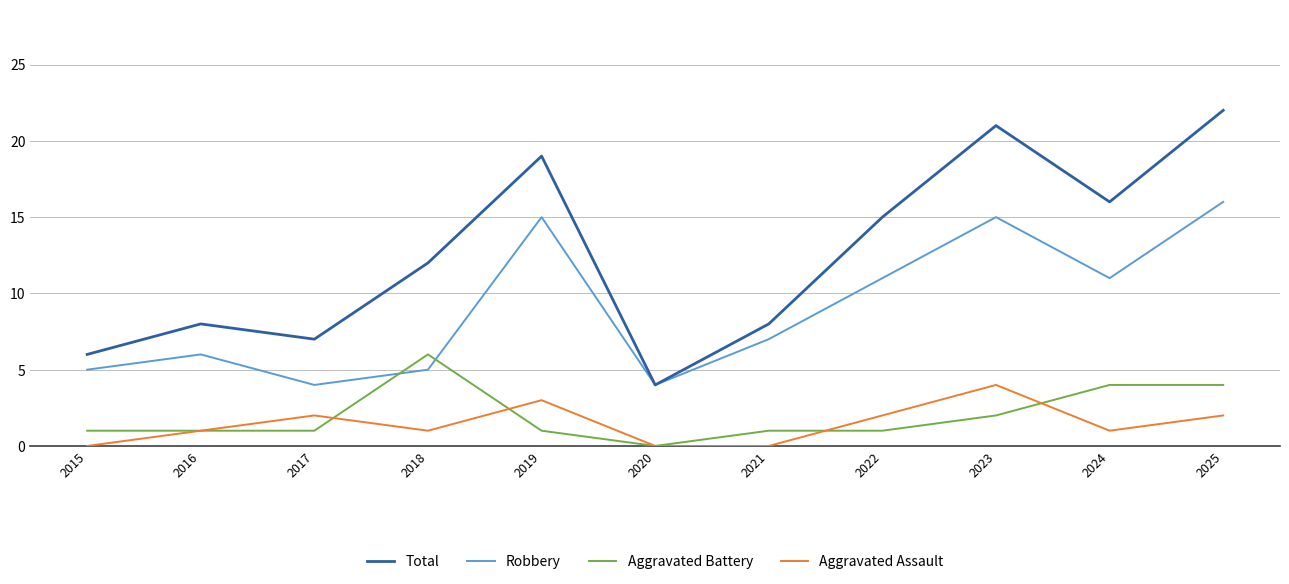

How many positive values does the Aggravated Battery series have?

10